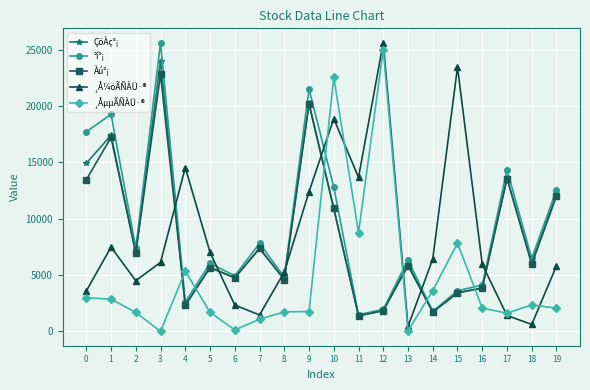

Which series has the largest total across all categories?

°í°¡